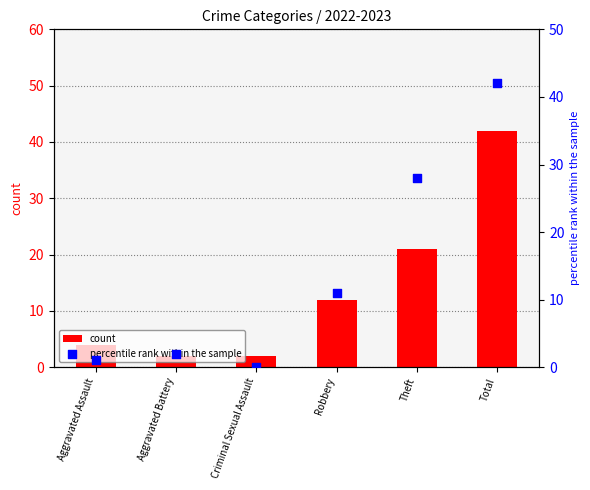

Which series has the largest Y range (max minus min)?

percentile rank within the sample